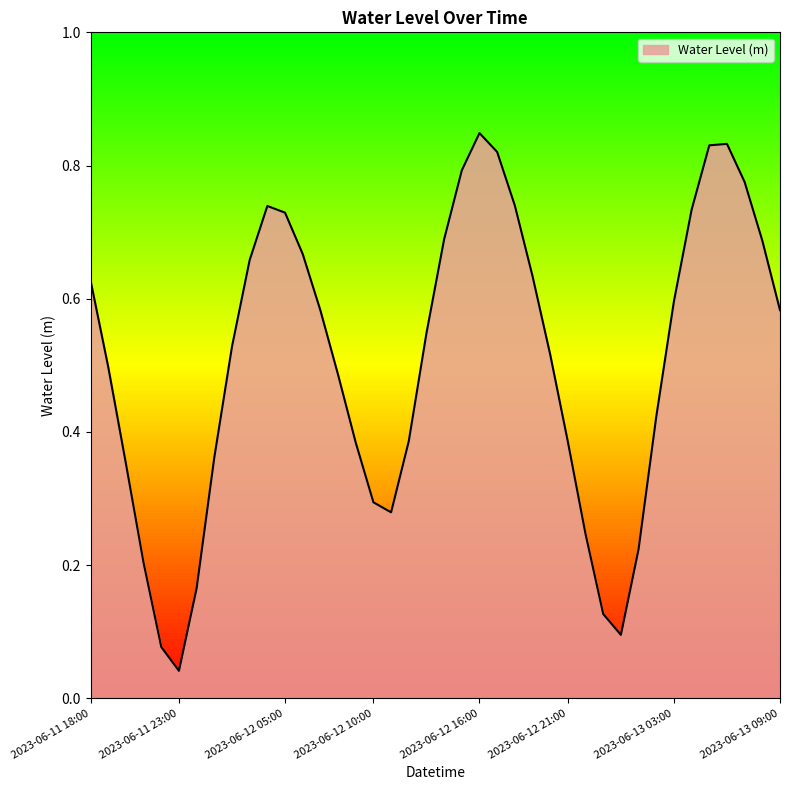

The chart shows a value of 0.9 at 2023-06-13 09:00. True or false?

False